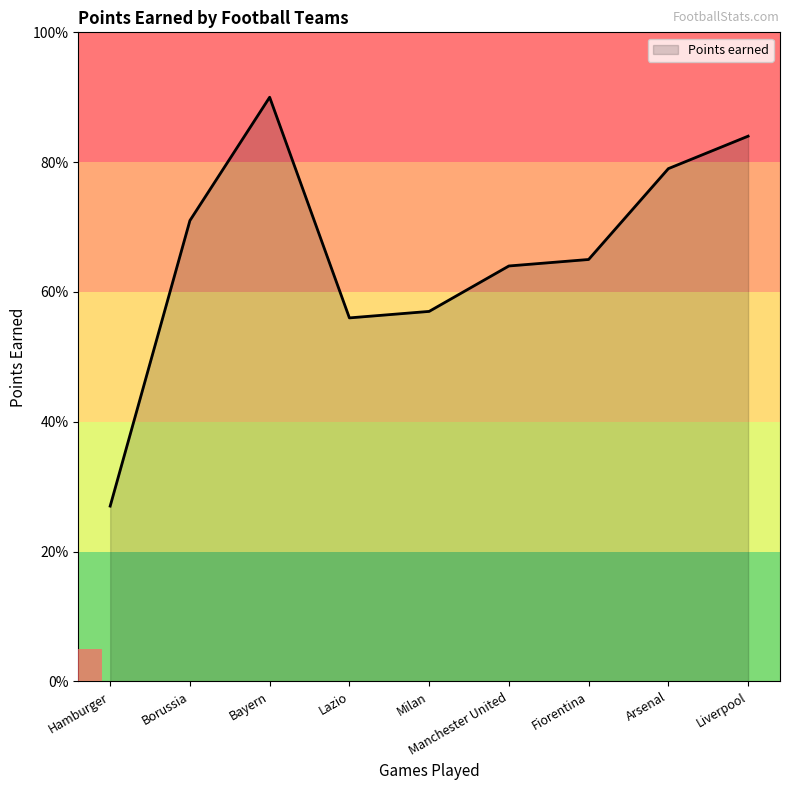

List the labels in order of value, largest first.

Bayern, Liverpool, Arsenal, Borussia, Fiorentina, Manchester United, Milan, Lazio, Hamburger